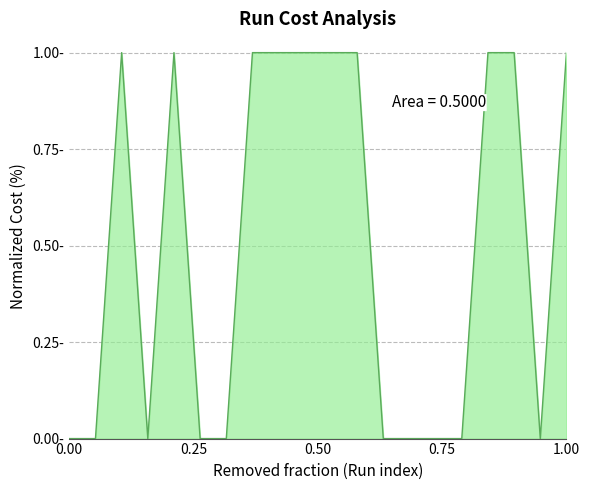

Does the chart display data point markers on the line(s)?

No